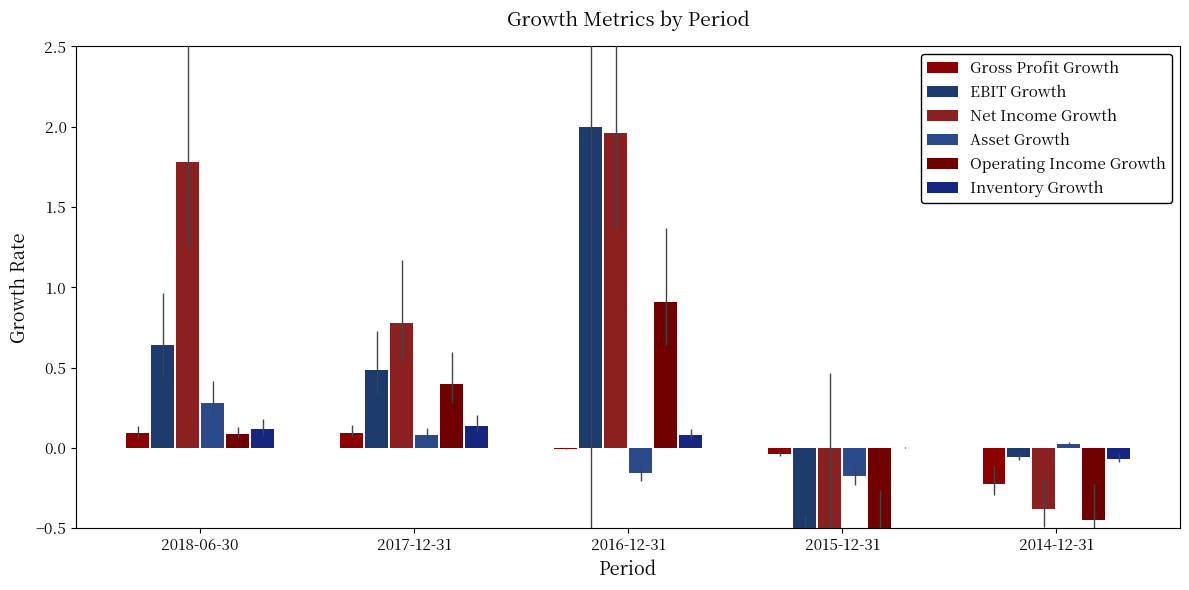

At which label does Inventory Growth first exceed 0?

2018-06-30